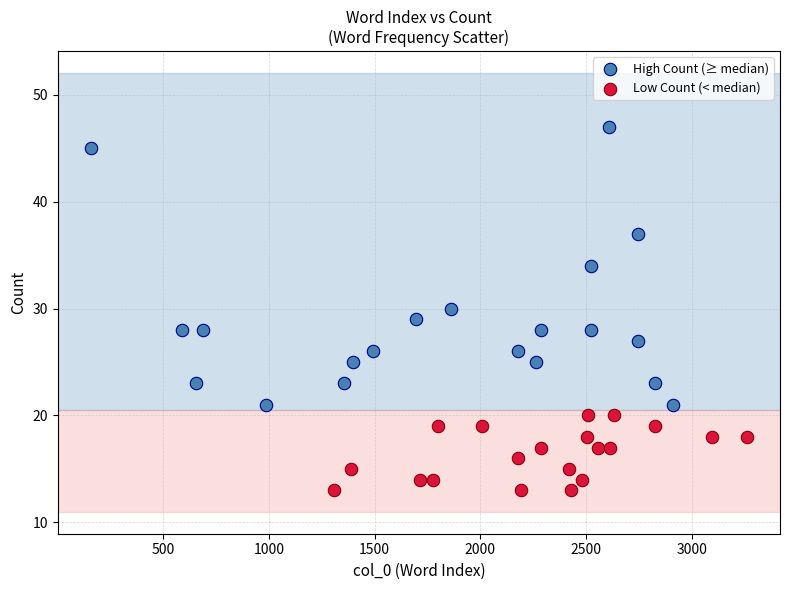

Which series contains the highest Y value?

High Count (≥ median)